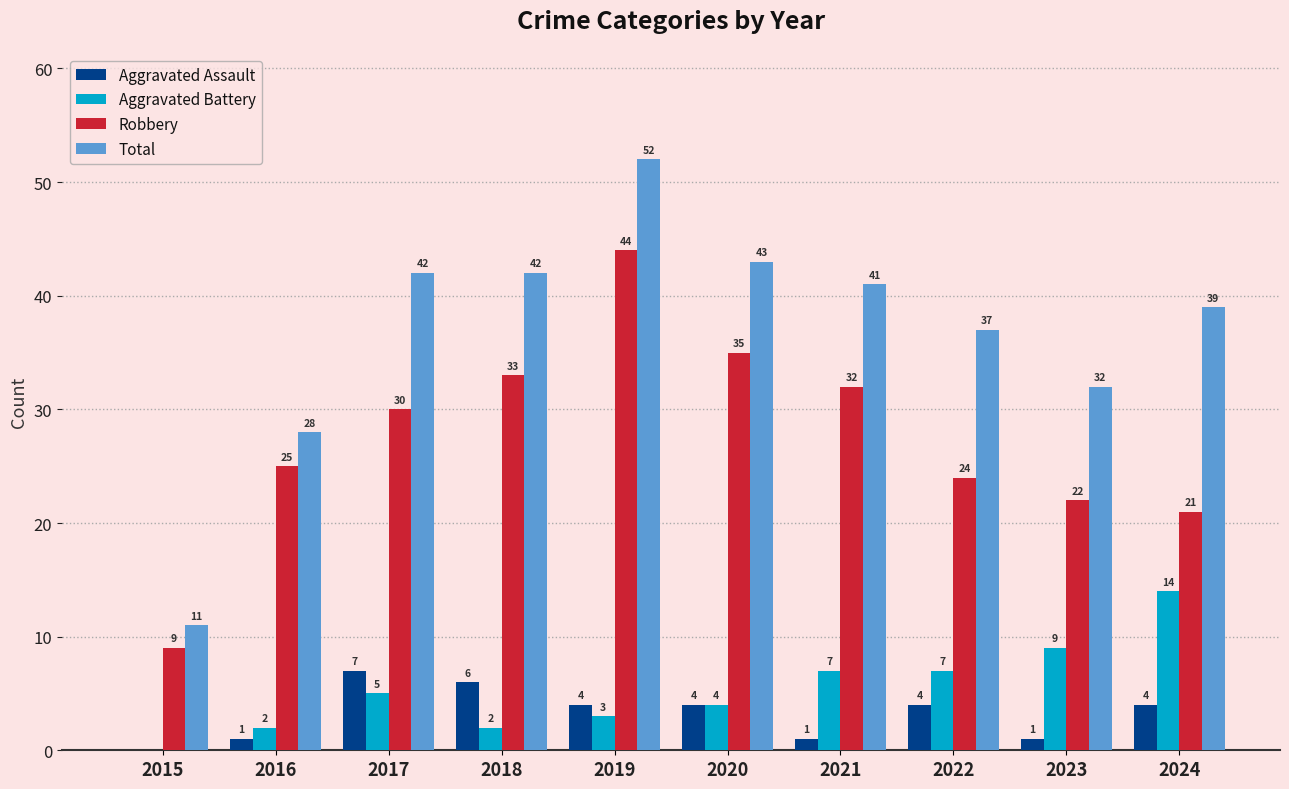

At which category is the sum across all series the highest?

2019